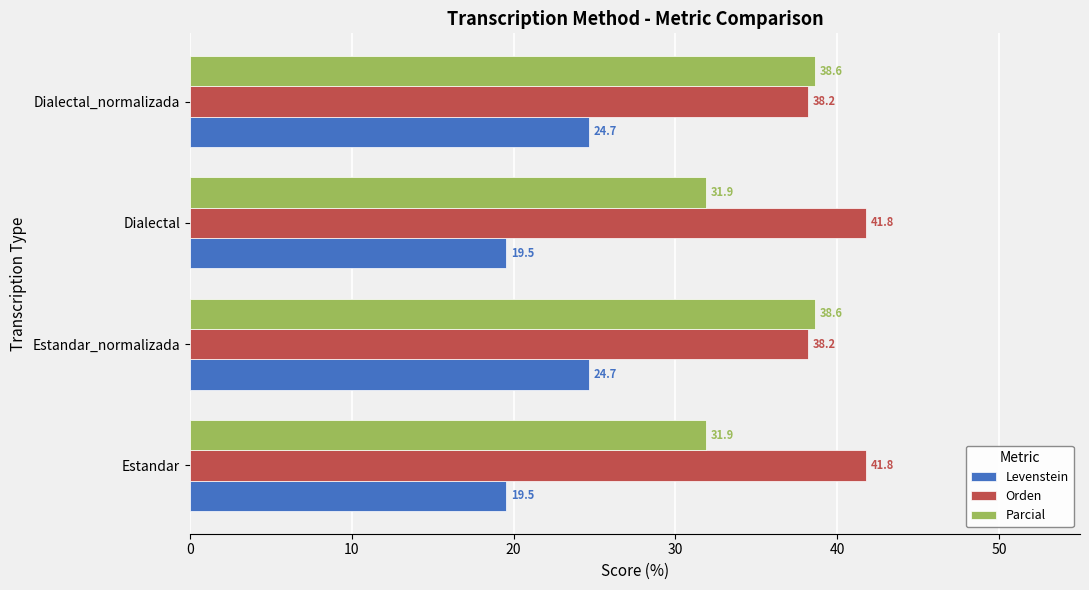

What is the total value across all series at Dialectal?

93.2